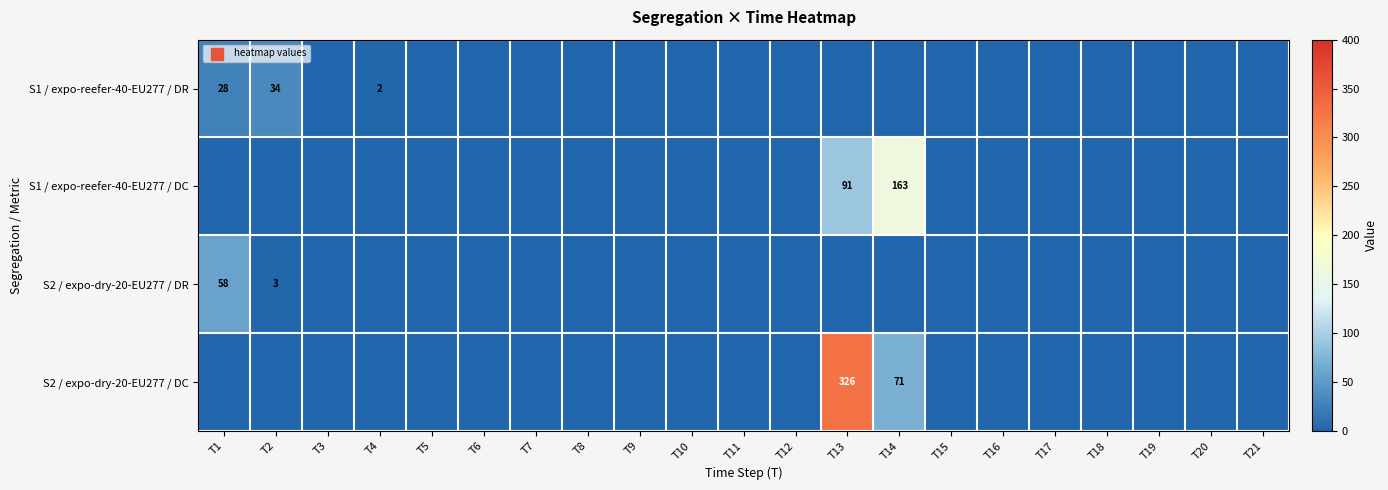

True or false: S1 / expo-reefer-40-EU277 / DR has a value of 54 at T2.

False